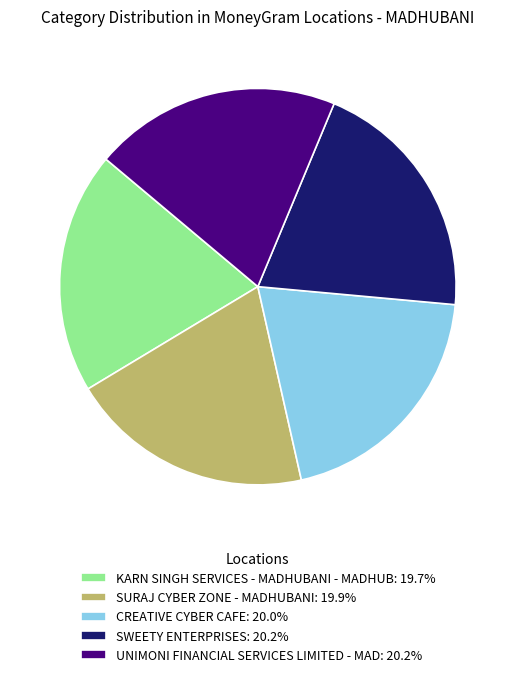

How many segments does this pie chart have?

5